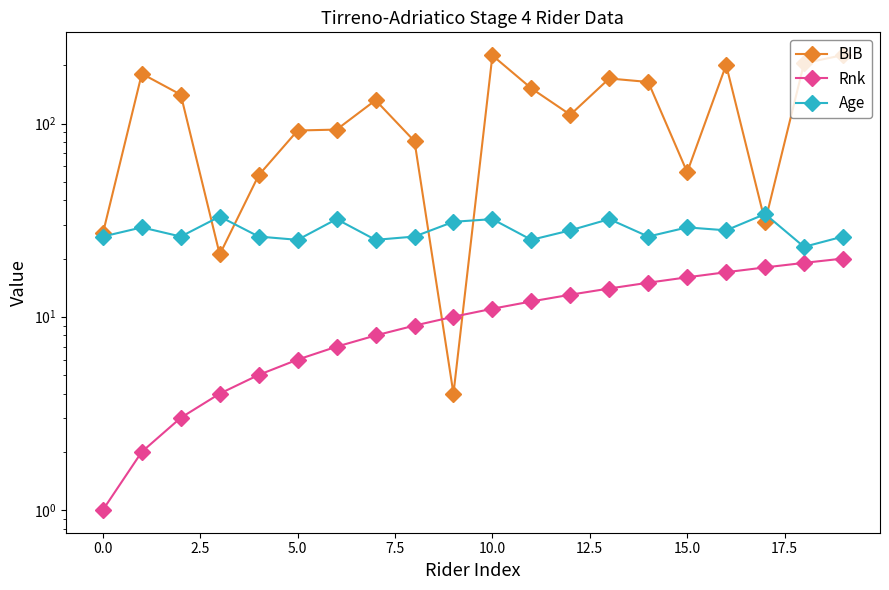

True or false: Age and Rnk cross at least once.

False